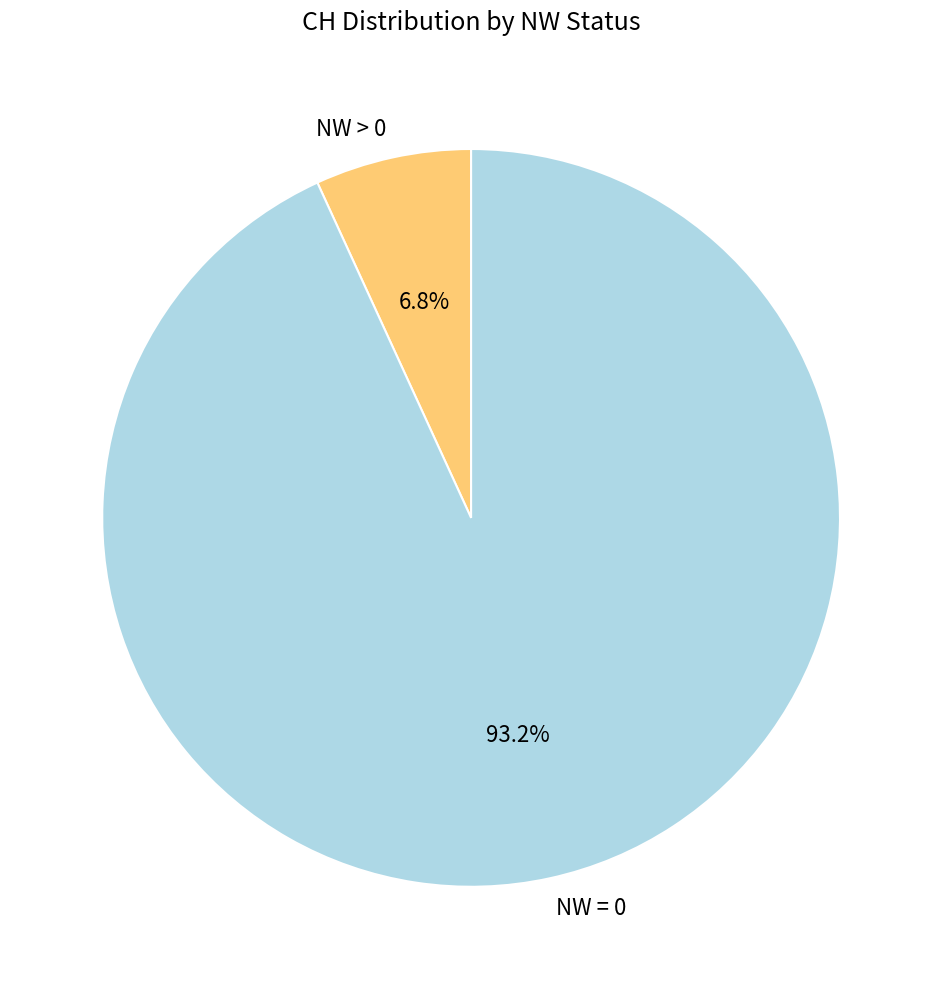

What is the majority slice?

NW = 0